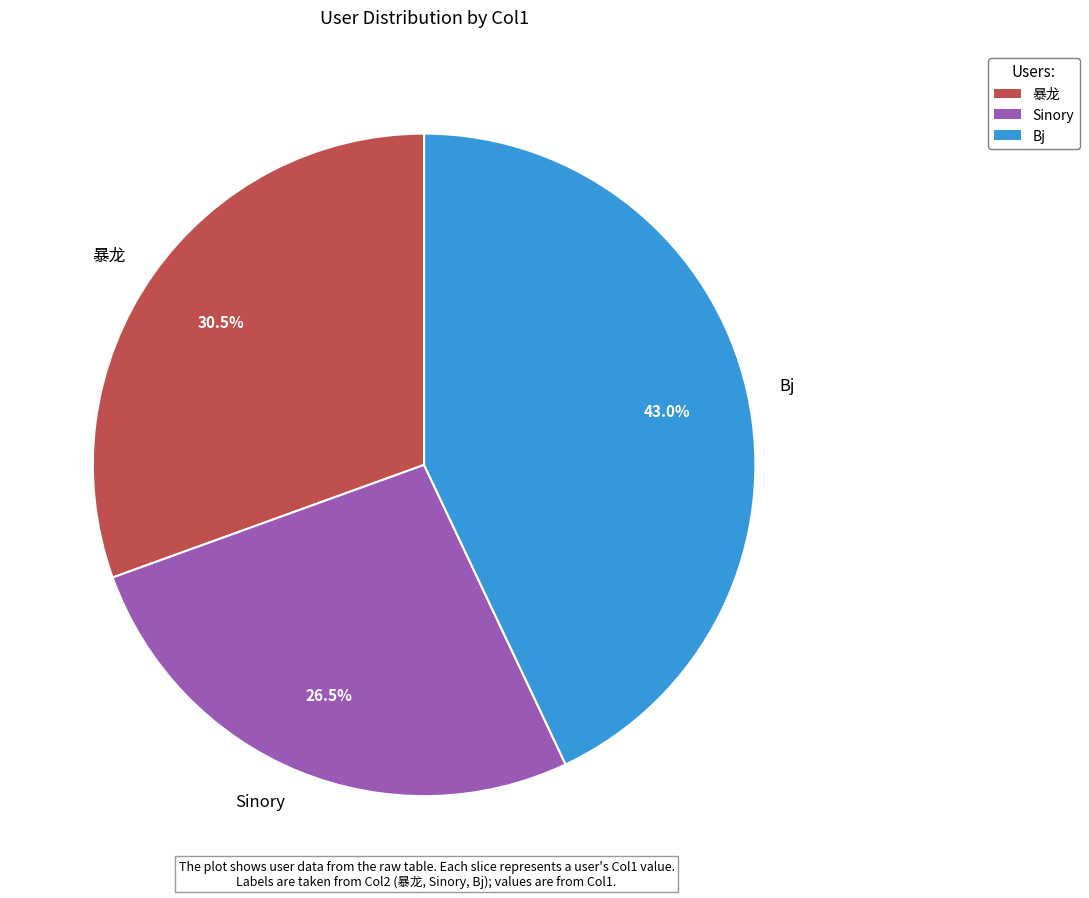

To the nearest percent, what is the difference between the largest and smallest slice percentages?

16%